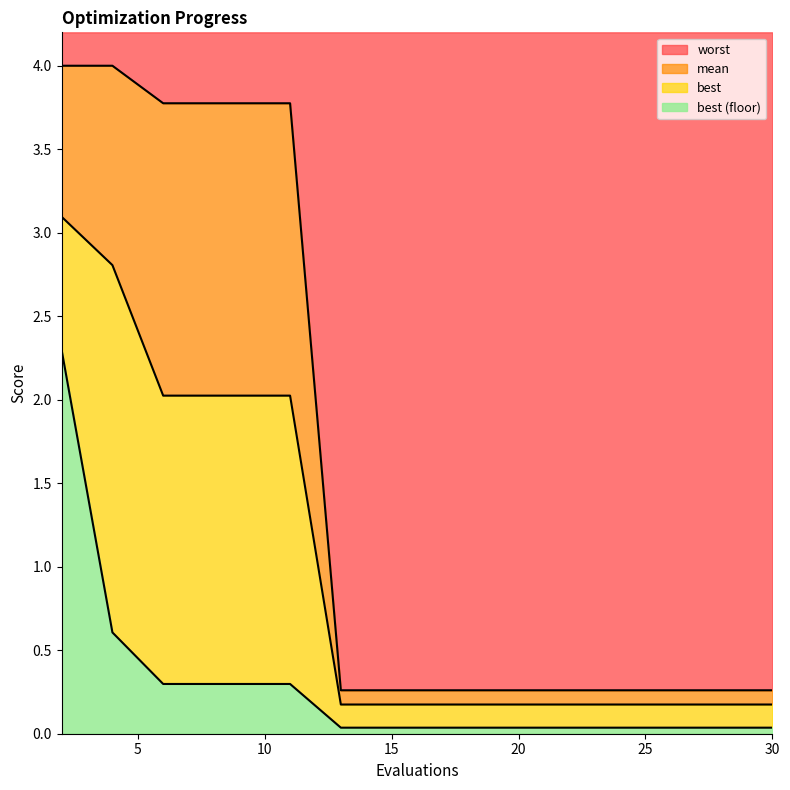

What are all the series names shown in the legend?

worst, mean, best, best (floor)